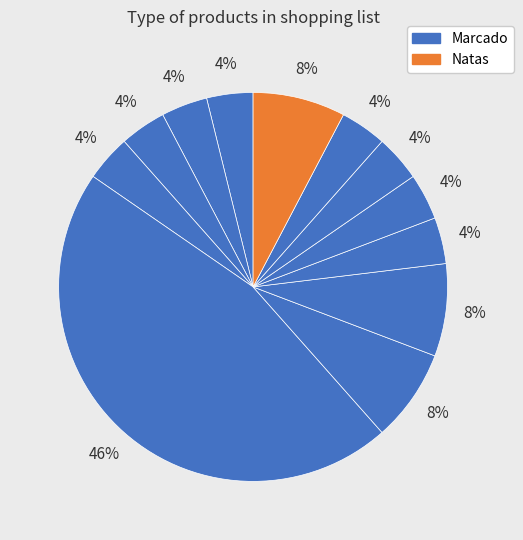

Is there a majority slice in this chart?

No